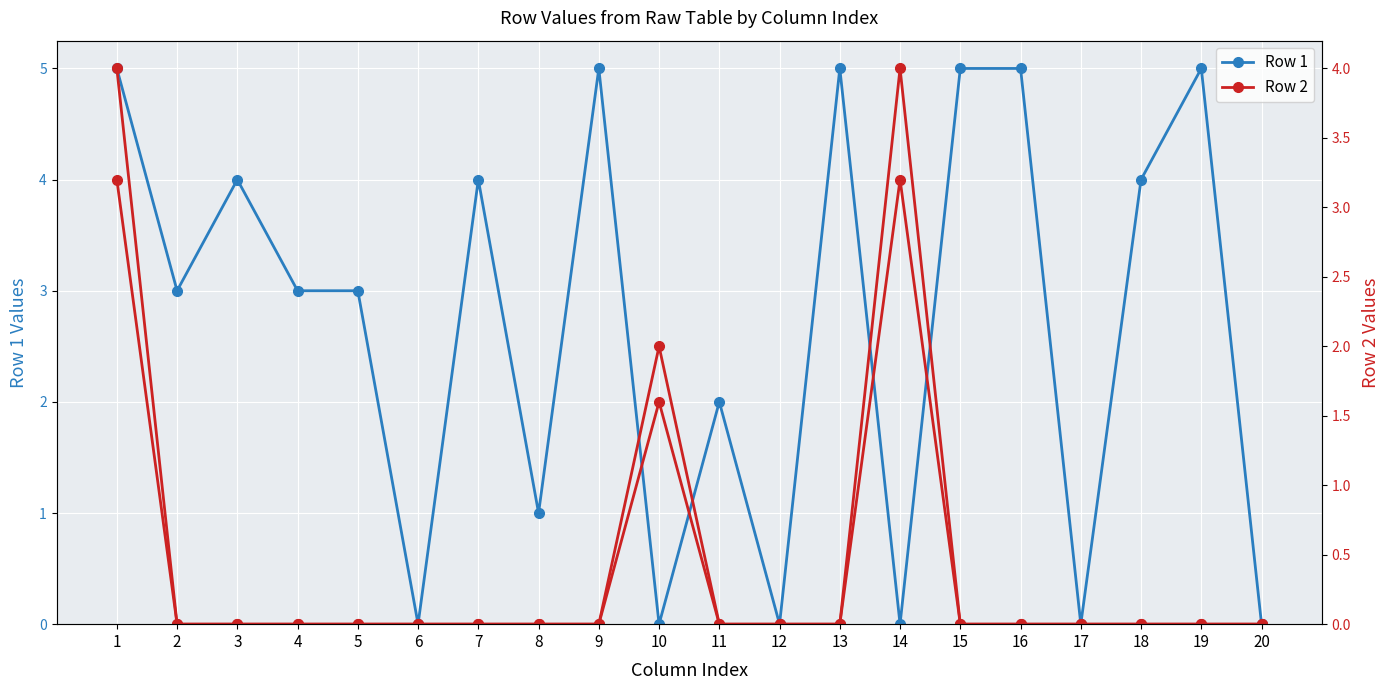

What are all the series names shown in the legend?

Row 1, Row 2